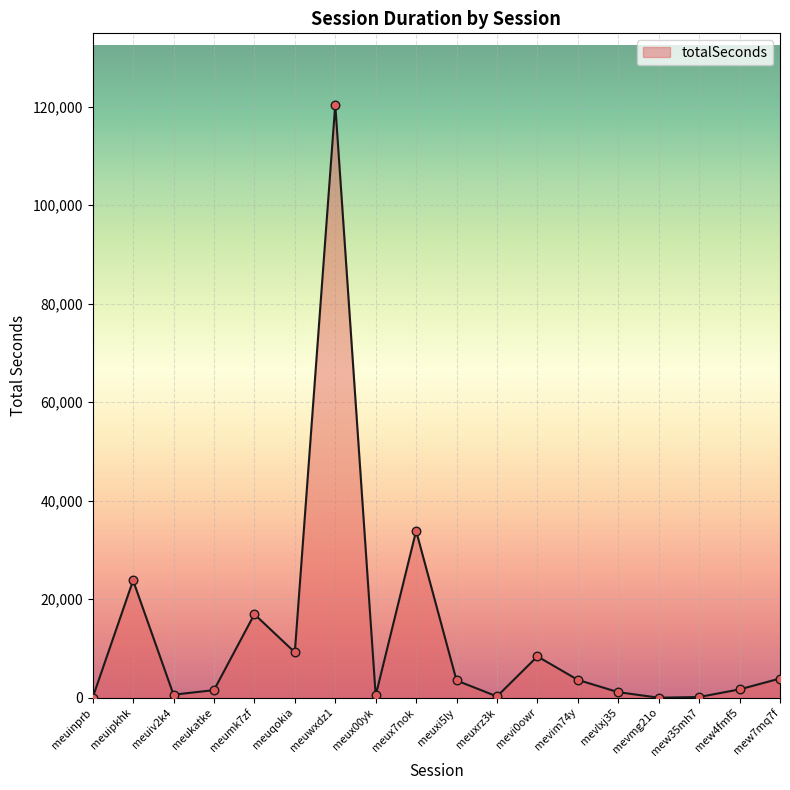

What is the ratio of the value at meux7nok to the value at meux00yk?

75.1